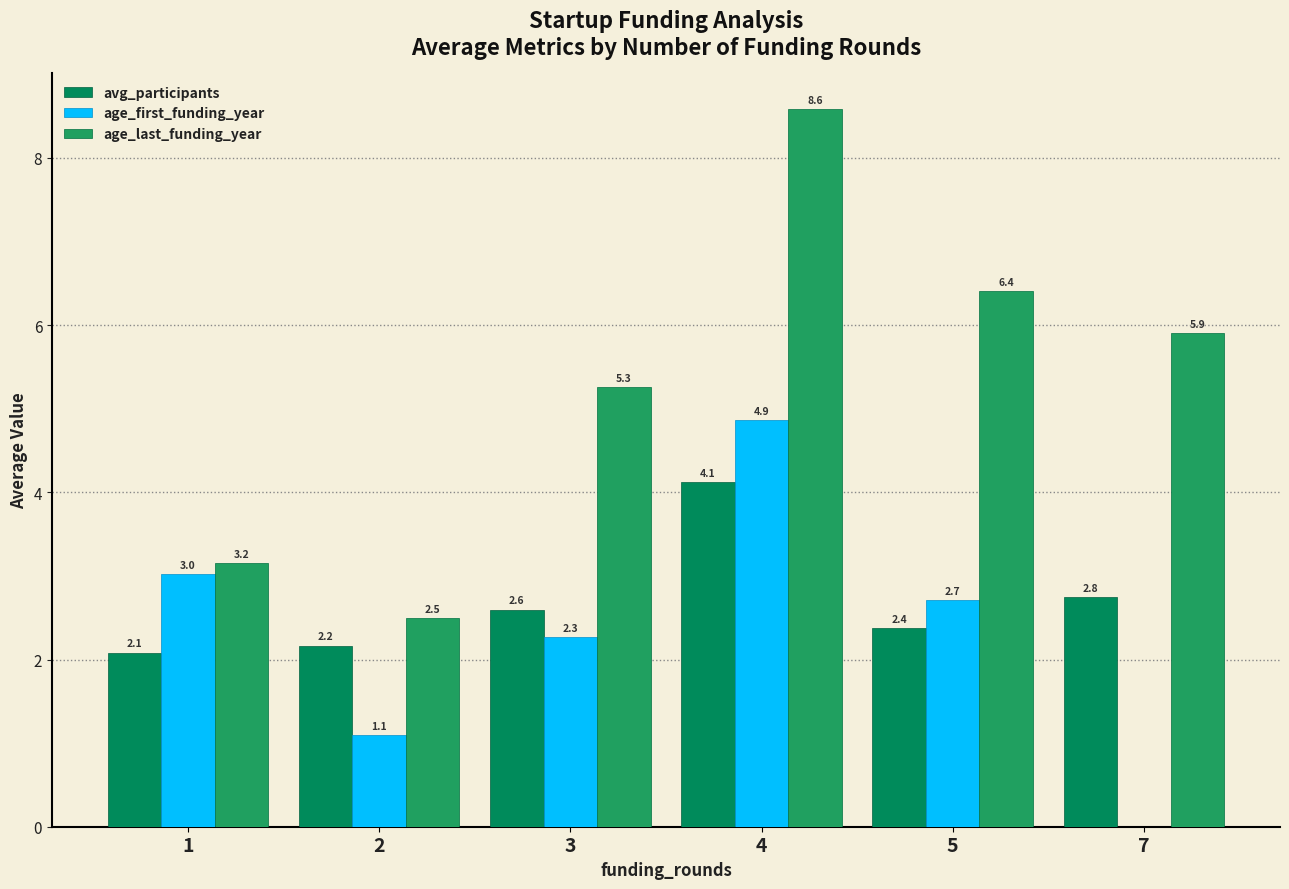

What is the average value of the age_first_funding_year series?

2.3